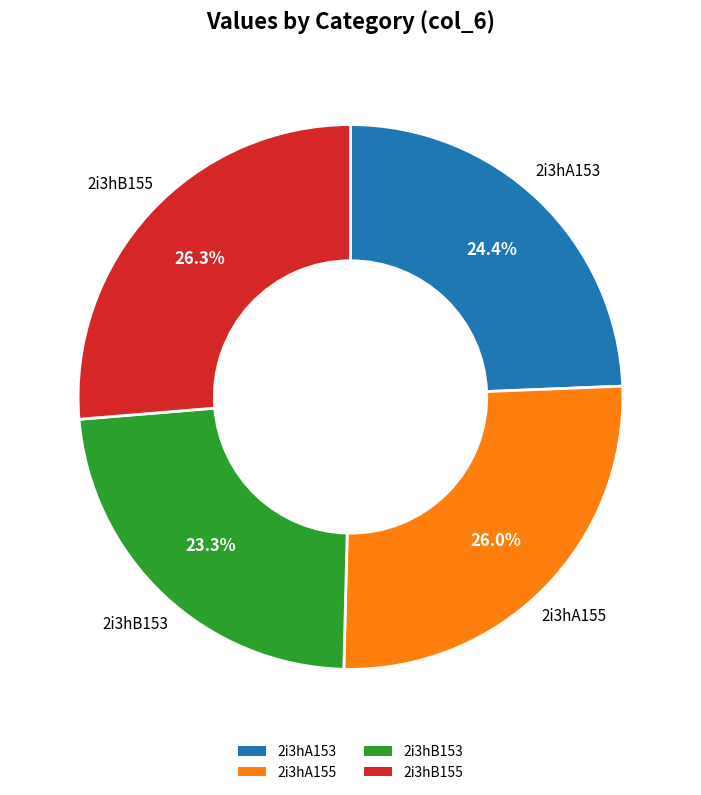

What is the smallest slice in the pie chart?

2i3hB153